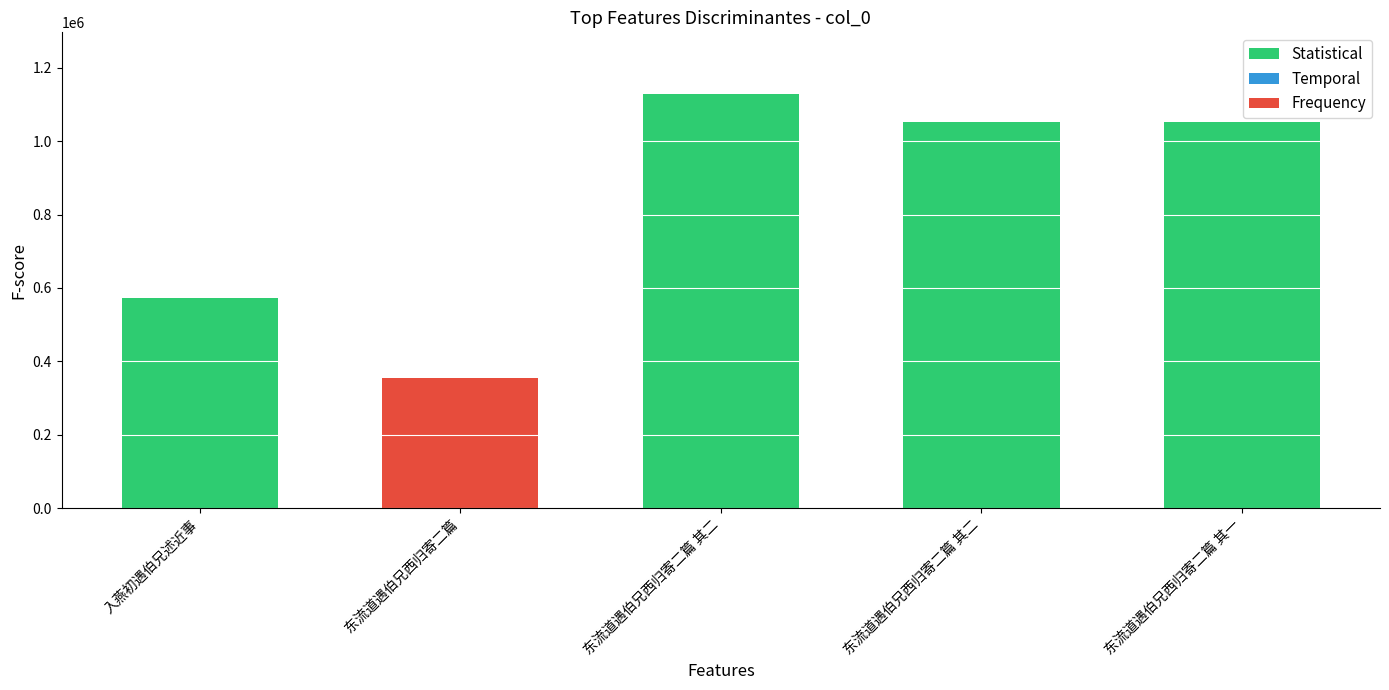

Approximately how many times larger is the value at 东流道遇伯兄西归寄二篇 其二 compared to 入燕初遇伯兄述近事?

1.8